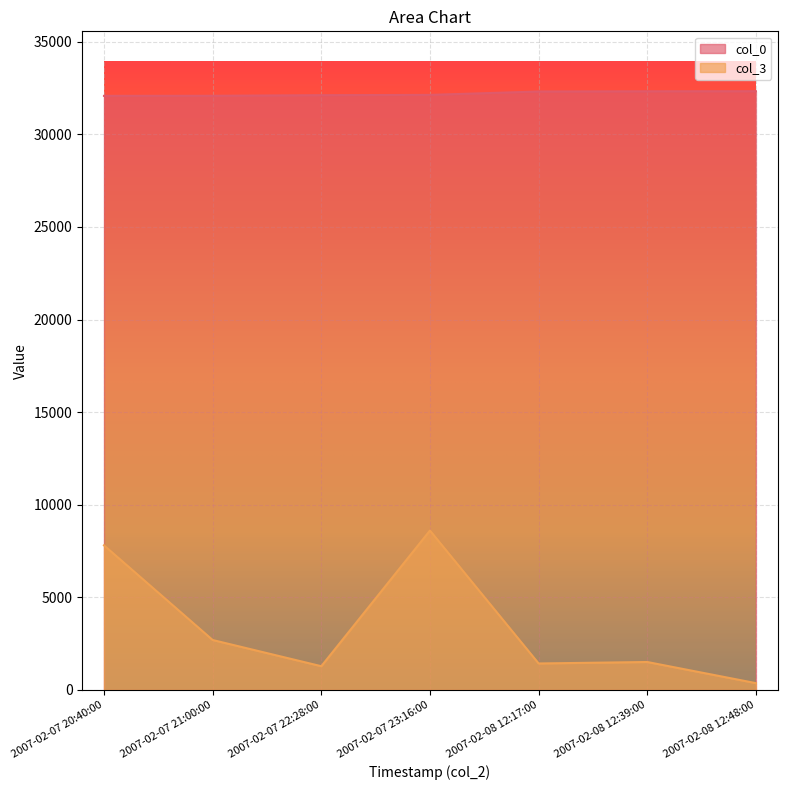

Which has a higher value, 2007-02-08 12:17:00 or 2007-02-08 12:39:00?

2007-02-08 12:39:00